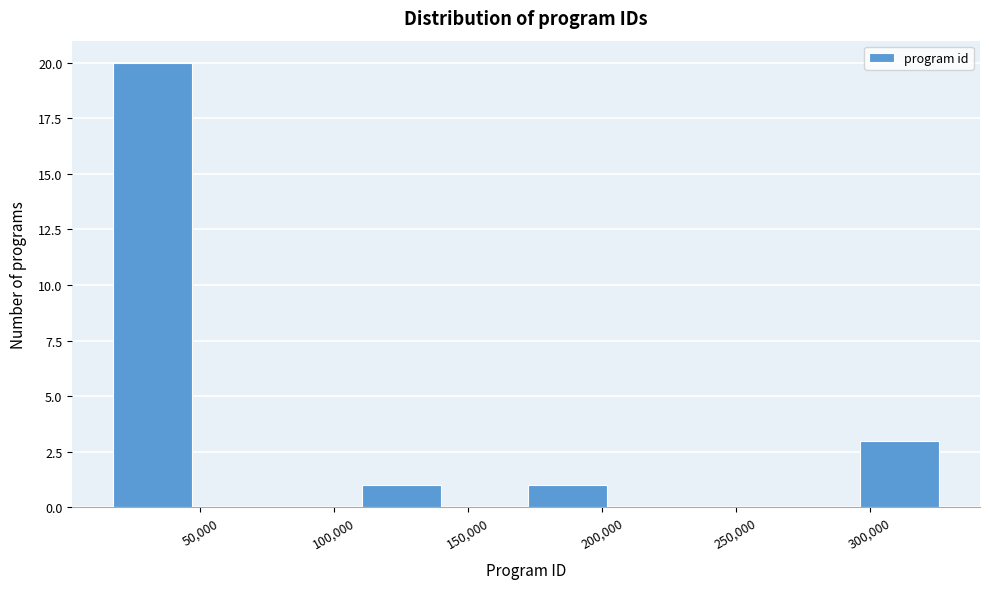

Reading left to right, transcribe this chart: for each bar, give the range it covers on the x-axis and its height. Neither the bar edges nor the heights are printed on the chart, so give them approximately, as read against the axes.

20000 to 50000: 20
50000 to 80000: 0
80000 to 110000: 0
110000 to 140000: 1
140000 to 175000: 0
175000 to 205000: 1
205000 to 235000: 0
235000 to 265000: 0
265000 to 295000: 0
295000 to 325000: 3